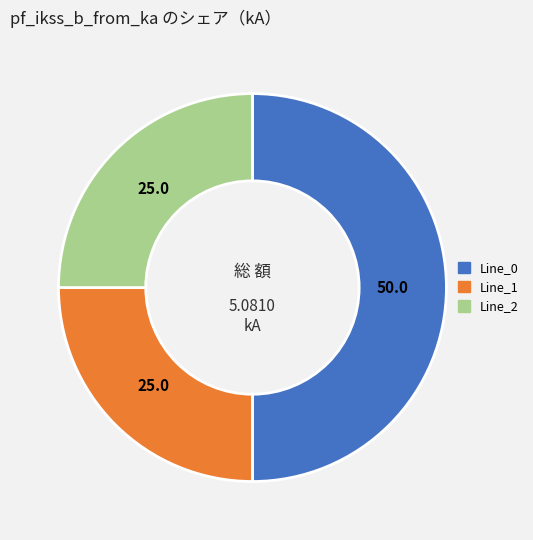

How many slices are in this pie chart?

3